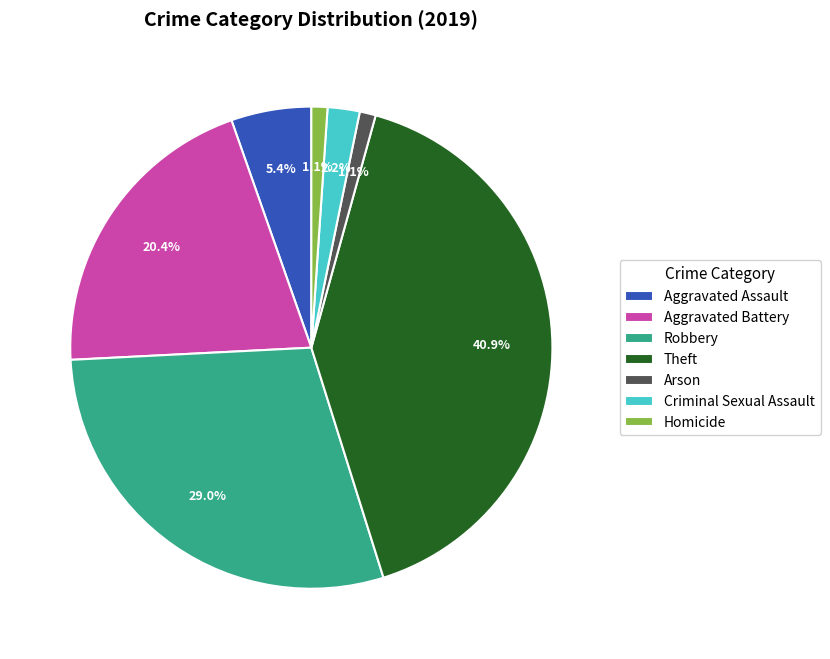

What is the ratio of the value at Homicide to the value at Criminal Sexual Assault?

0.5